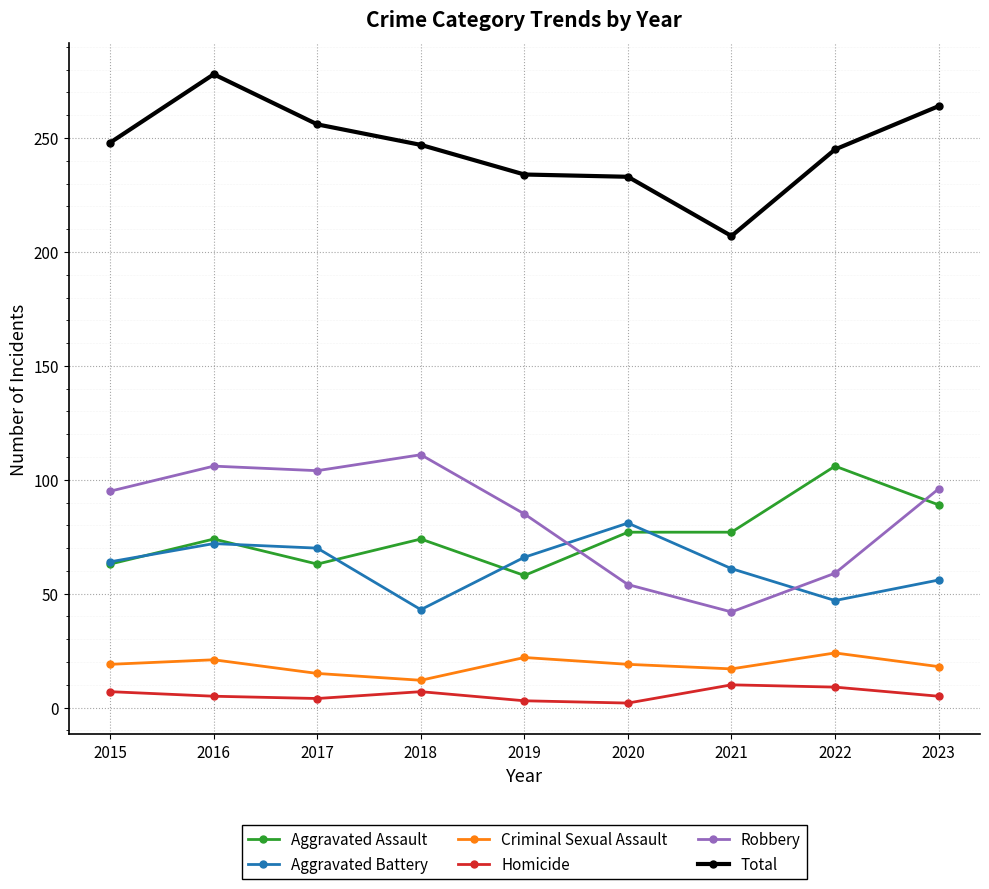

True or false: Aggravated Battery has more than 2 points higher than both neighbors.

False